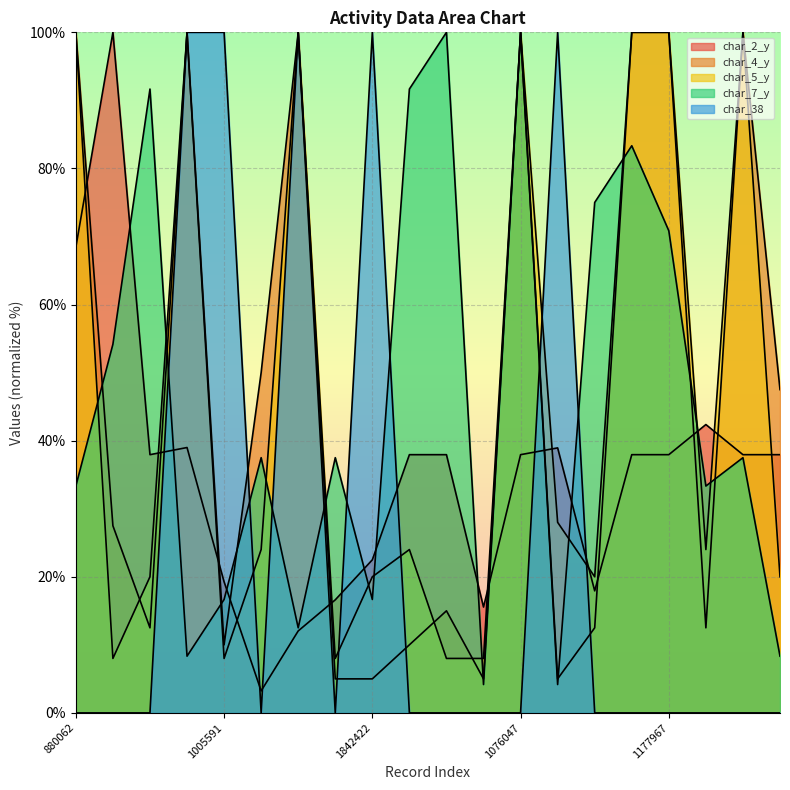

True or false: char_2_y and char_38 cross at least once.

True